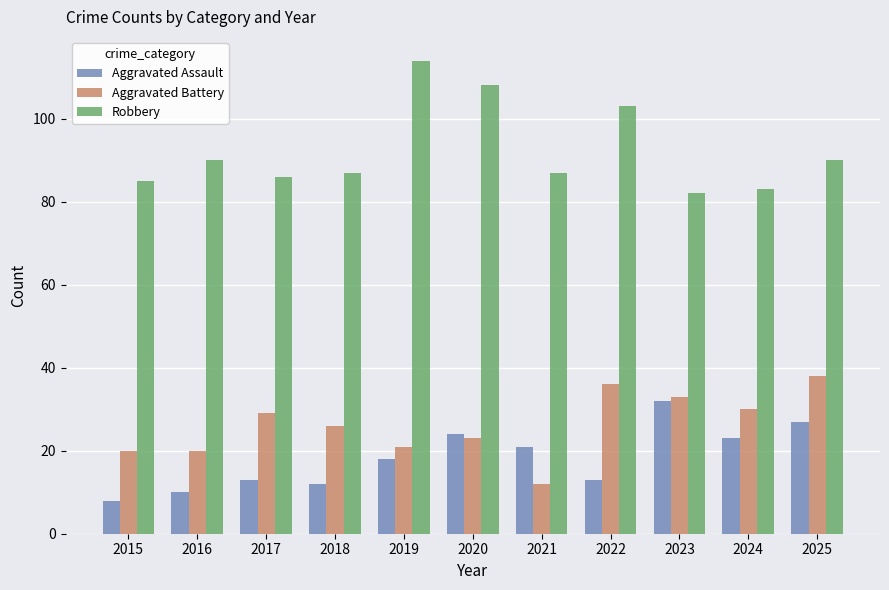

Reading left to right, what are all the values shown in this chart?

Aggravated Assault: 2015=8	2016=10	2017=13	2018=12	2019=18	2020=24	2021=21	2022=13	2023=32	2024=23	2025=27
Aggravated Battery: 2015=20	2016=20	2017=29	2018=26	2019=21	2020=23	2021=12	2022=36	2023=33	2024=30	2025=38
Robbery: 2015=85	2016=90	2017=86	2018=87	2019=114	2020=108	2021=87	2022=103	2023=82	2024=83	2025=90